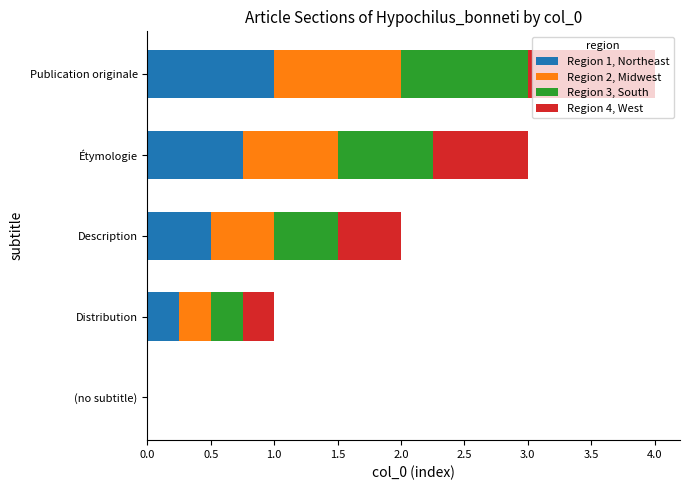

At which category is the sum across all series the highest?

Publication originale